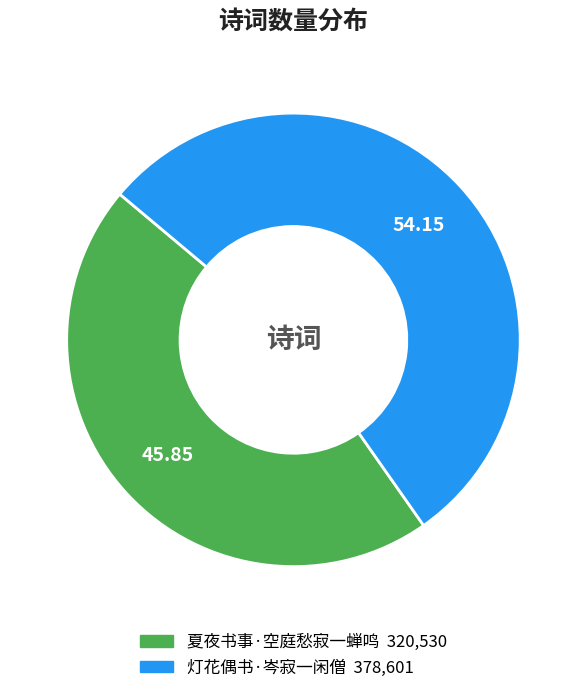

What is the largest slice in the pie chart?

灯花偶书·岑寂一闲僧